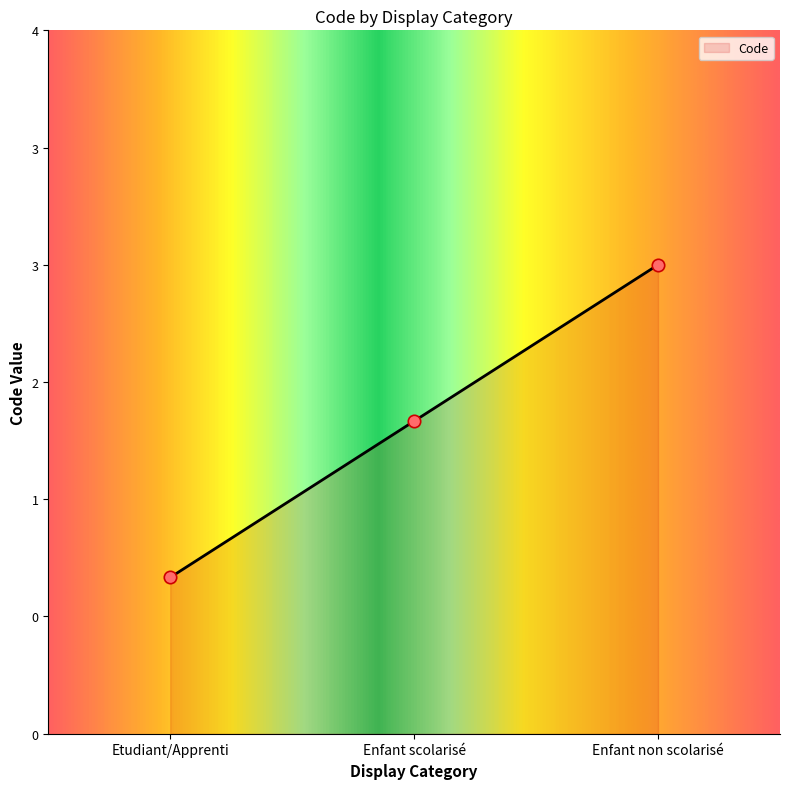

Approximately how many times larger is the value at Enfant non scolarisé compared to Etudiant/Apprenti?

3.0